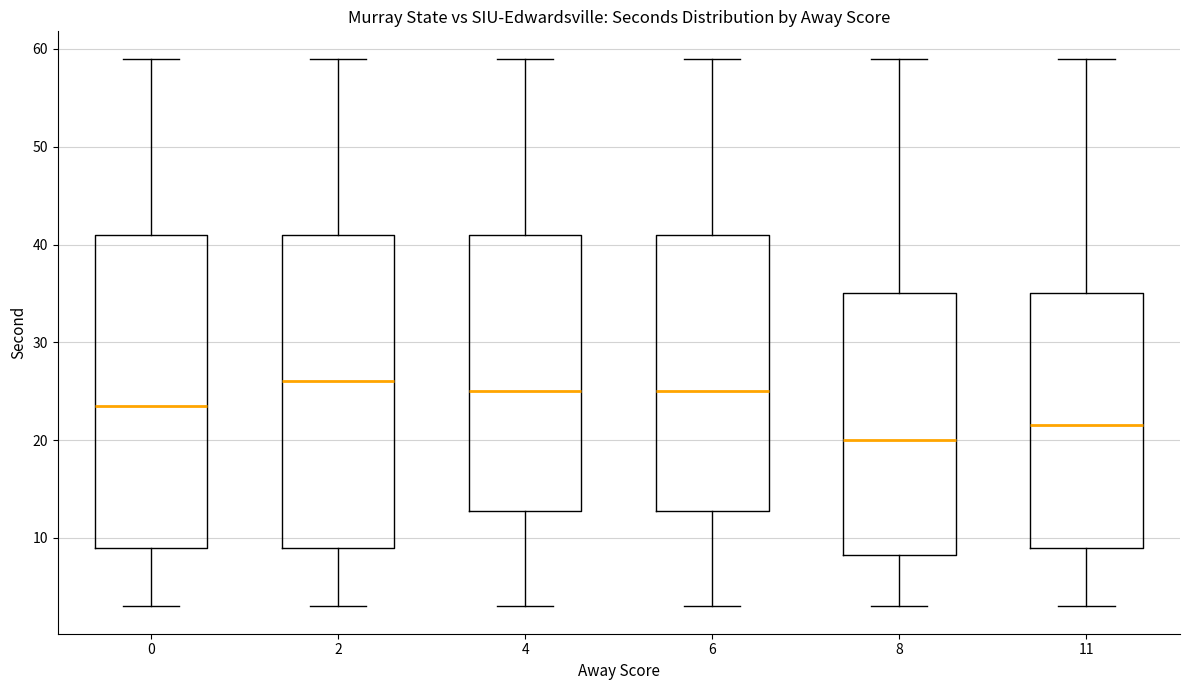

Which box's median line is the highest?

2